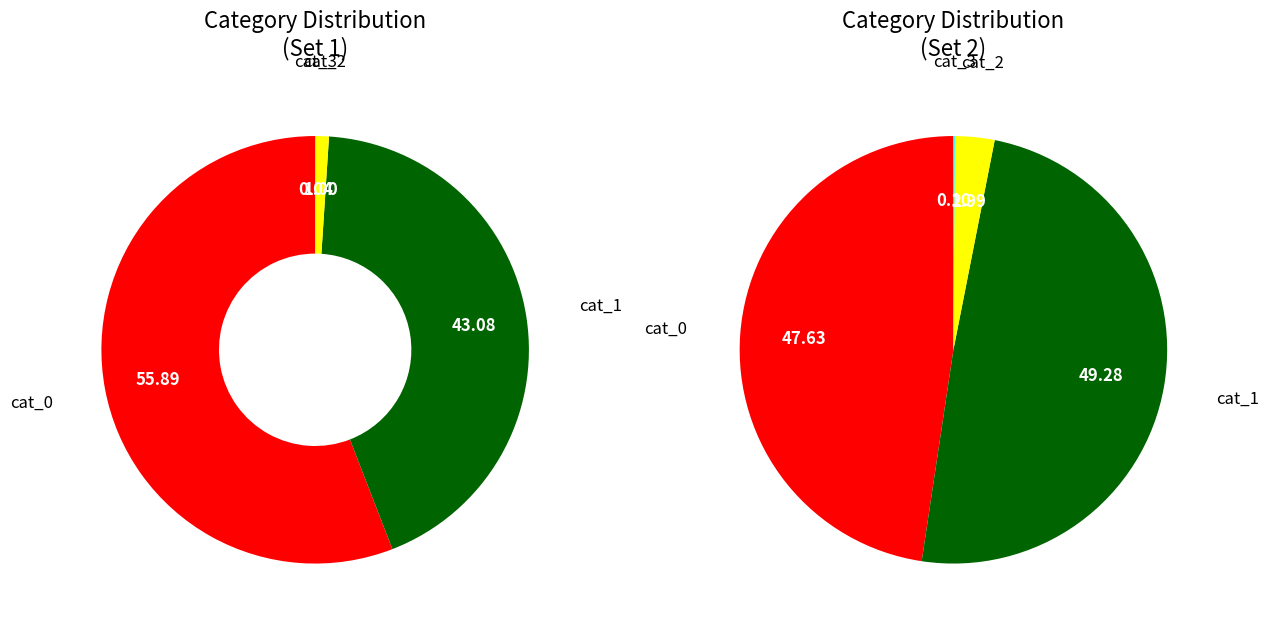

Count the number of slices in the pie.

7